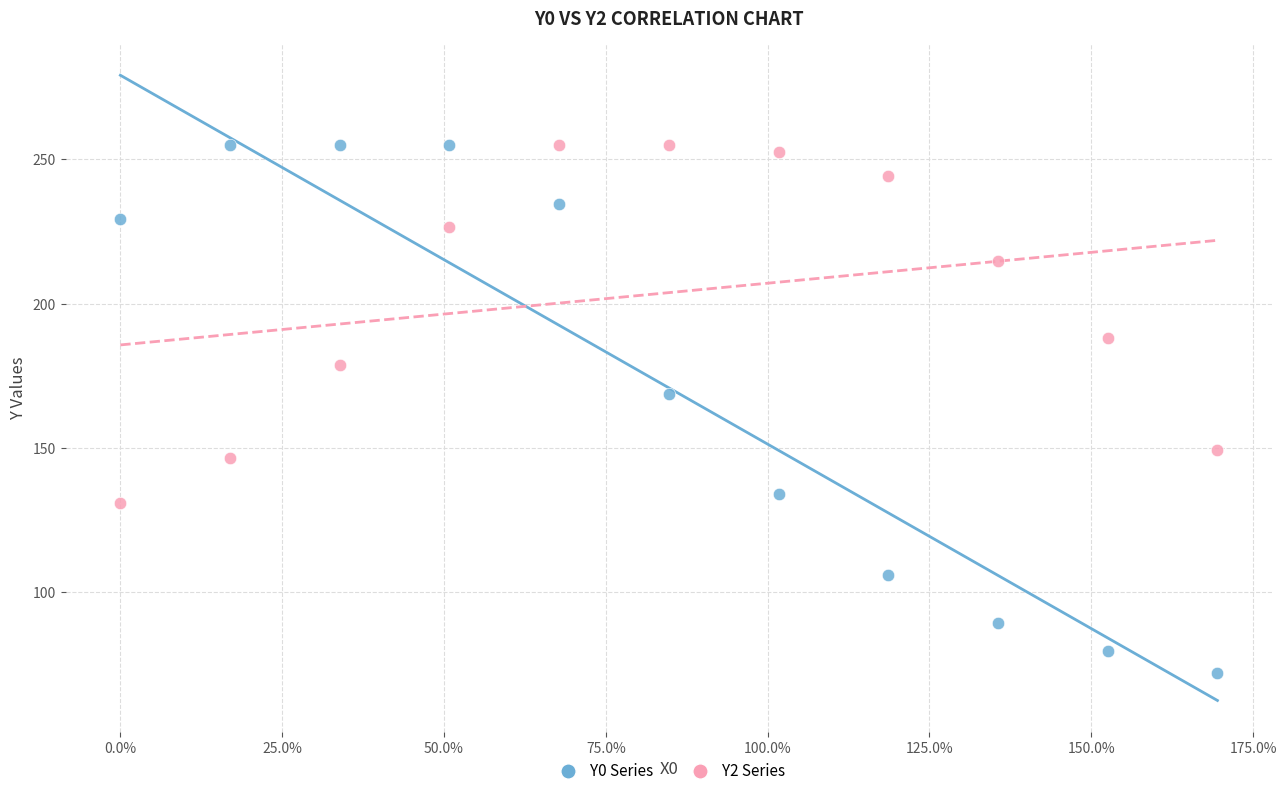

Across all series, what Y value is closest to 163?

168.8